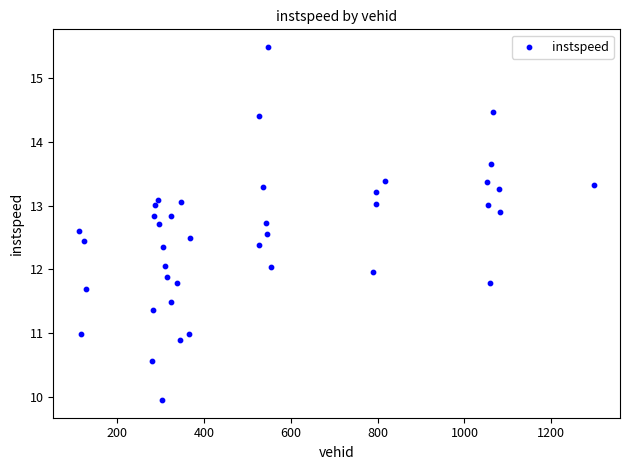

What is the range of Y values (max minus min)?

5.5